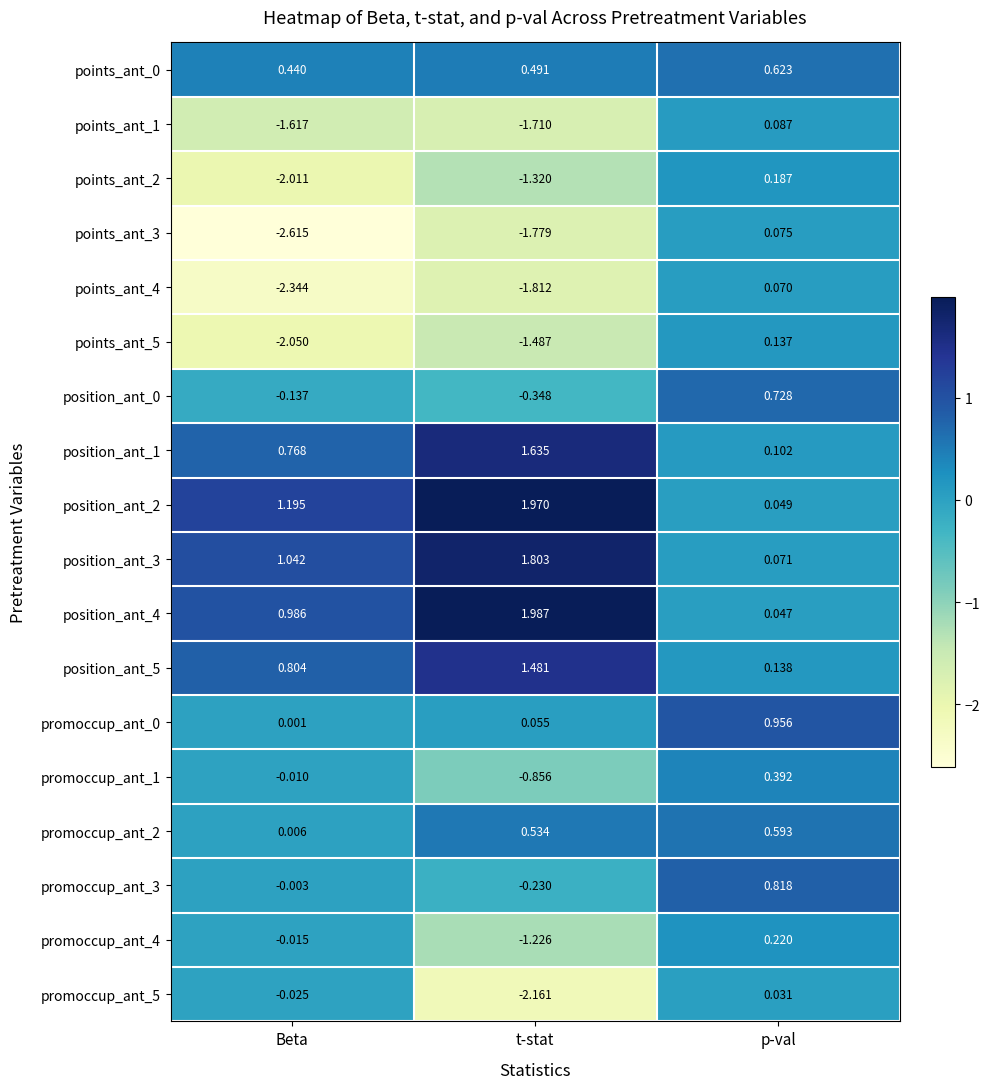

At which category is the sum across all series the highest?

p-val